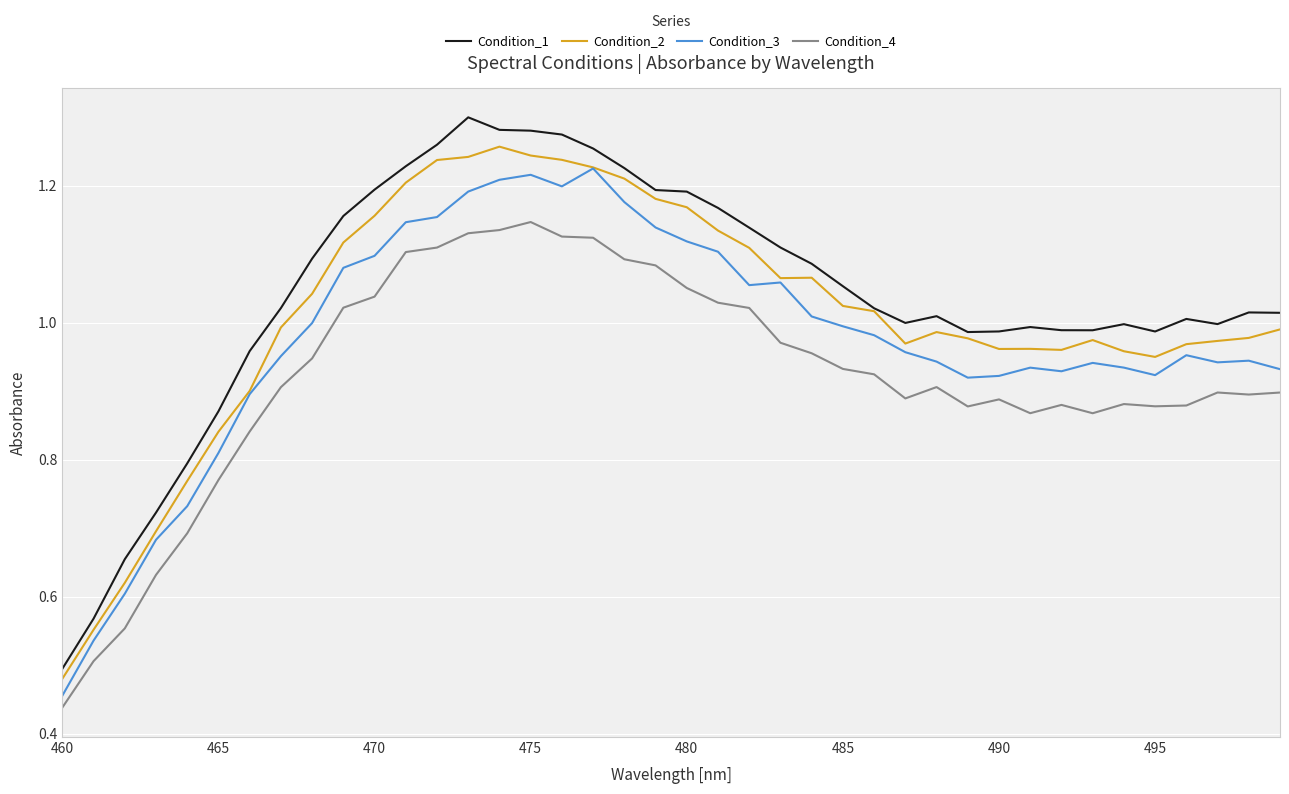

True or false: Condition_4 and Condition_2 intersect in this chart.

False